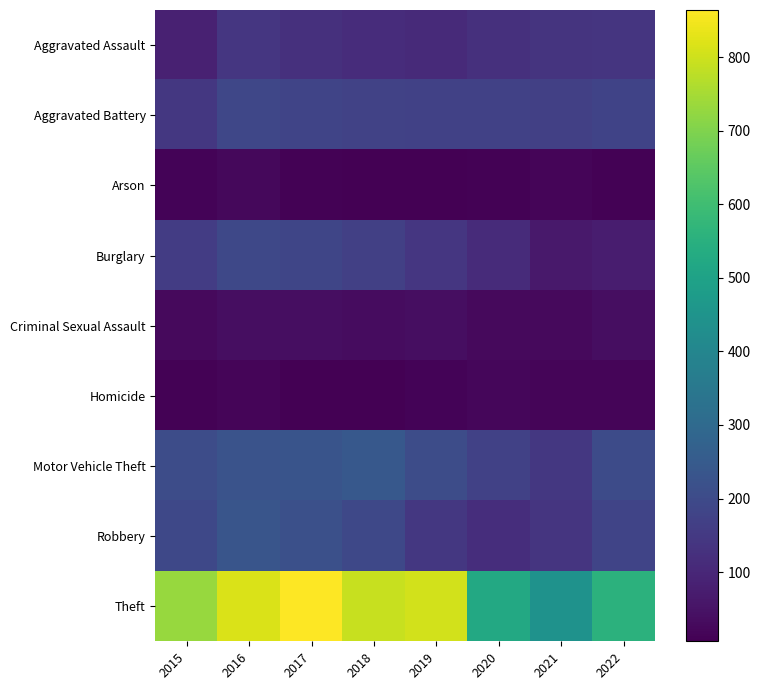

Rank the series by their maximum value, from highest to lowest.

Theft, Motor Vehicle Theft, Robbery, Burglary, Aggravated Battery, Aggravated Assault, Criminal Sexual Assault, Arson, Homicide